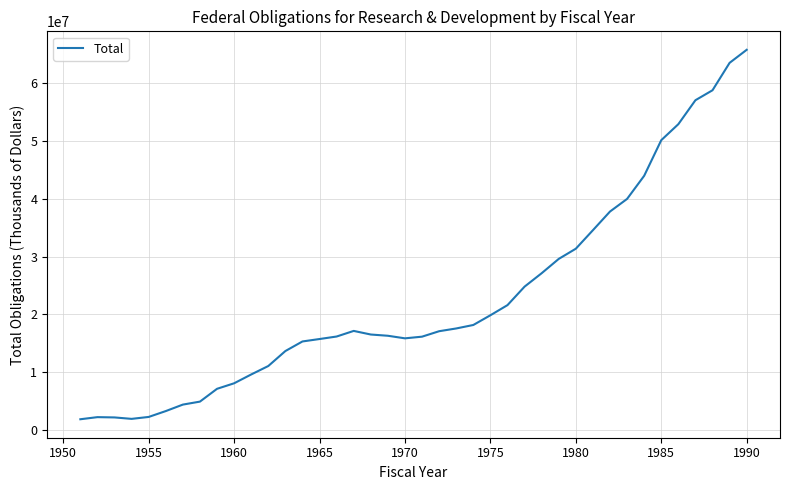

What is the greatest value displayed?

65831189